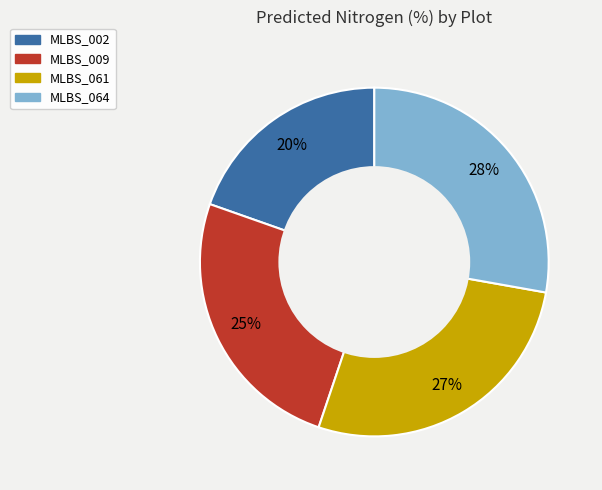

The MLBS_009 slice represents 37% of the pie. True or false?

False